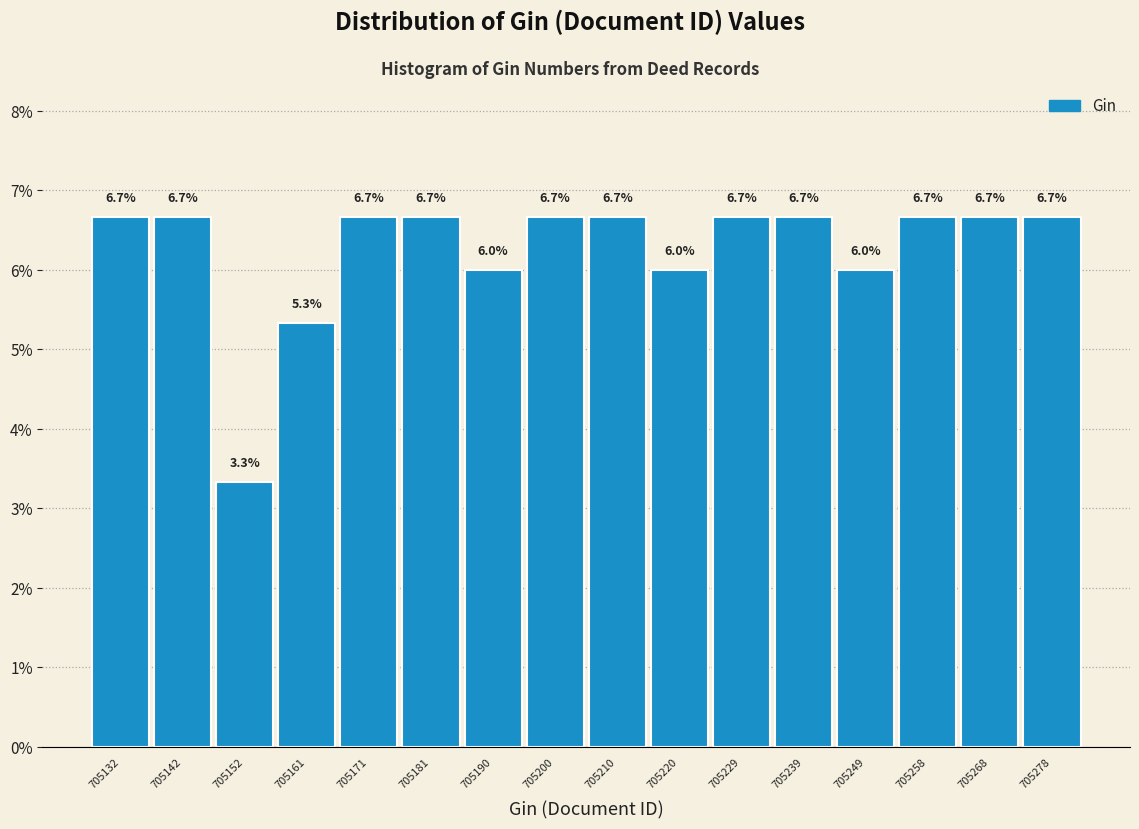

What is the height of the bar covering 705254 to 705264 on the x-axis? The bar edges are not printed on the chart, so give them approximately, as read against the axis.

6.7